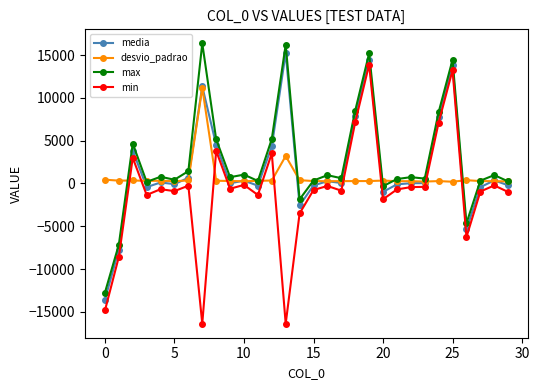

How many lines are shown in the chart?

4